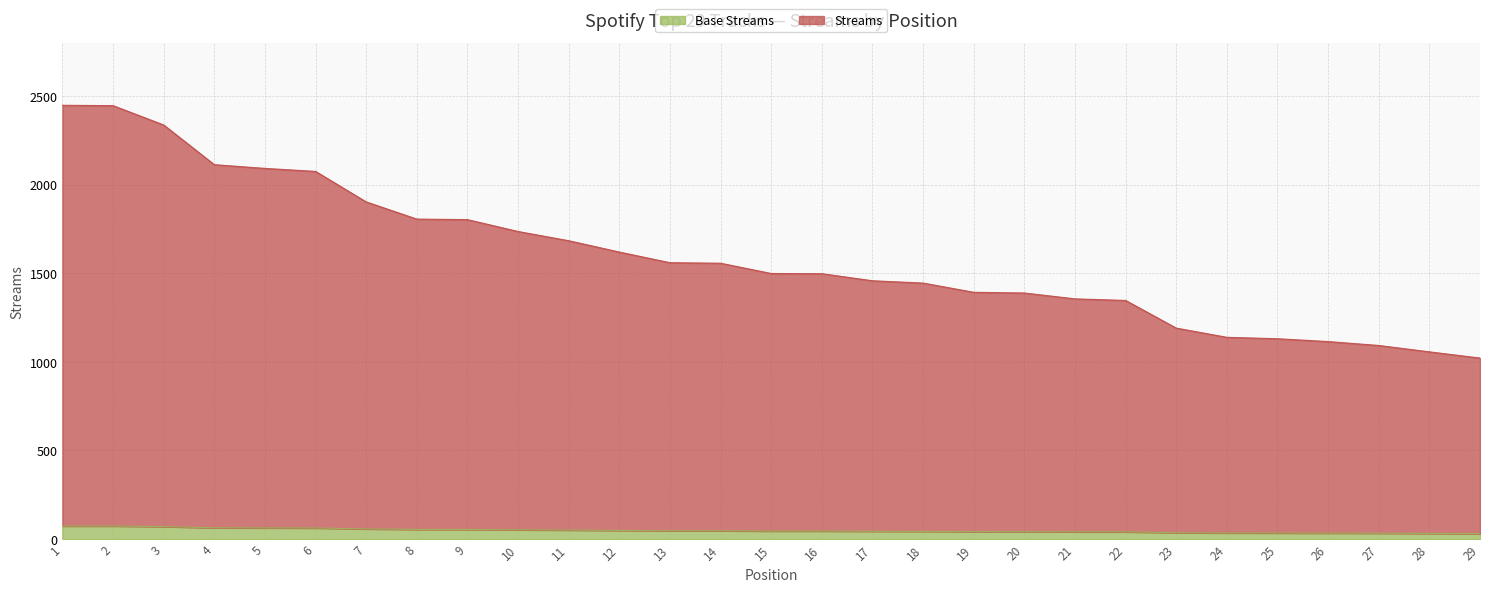

Reading left to right, extract all data points from this chart.

2447	2445	2336	2112	2091	2074	1902	1805	1802	1735	1683	1619	1559	1556	1498	1497	1457	1444	1392	1388	1355	1346	1190	1138	1130	1114	1092	1056	1021